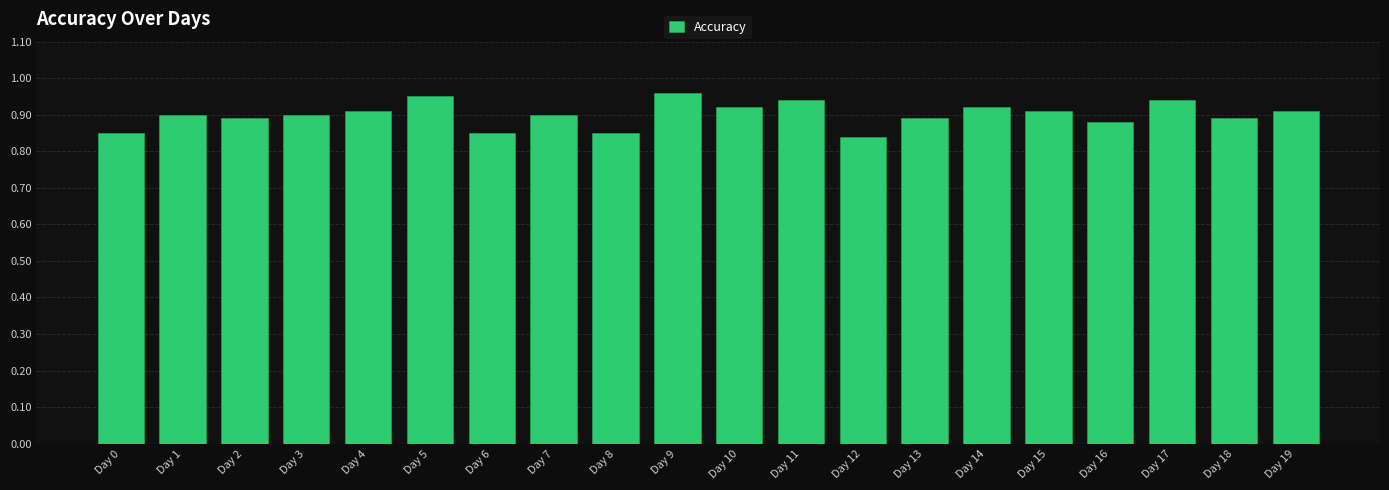

What is the sum of the values at Day 18 and Day 9?

1.9